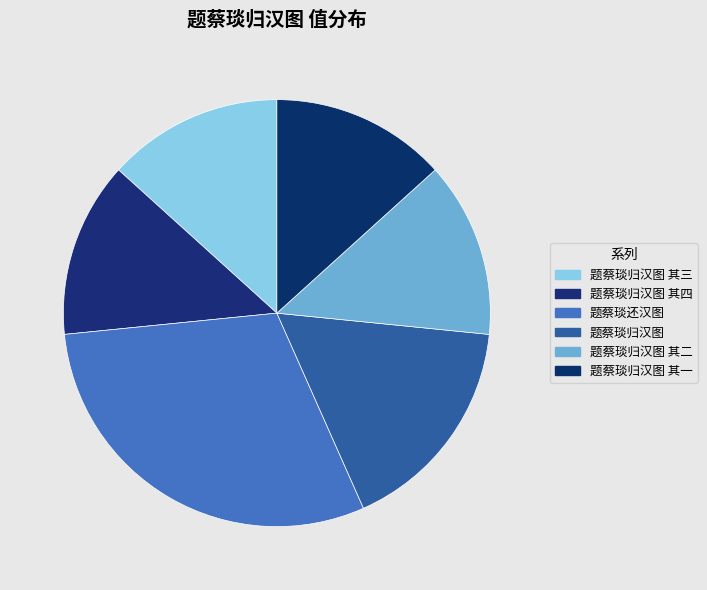

How many slices are in this pie chart?

6